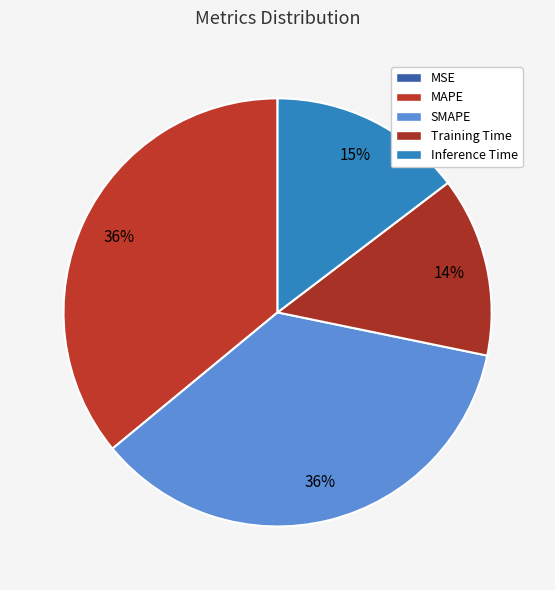

How many slices are in this pie chart?

5